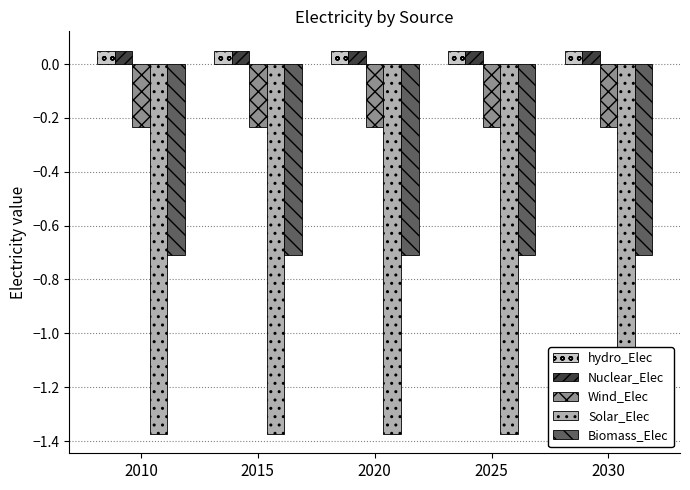

What is the minimum value shown in the chart?

-1.4